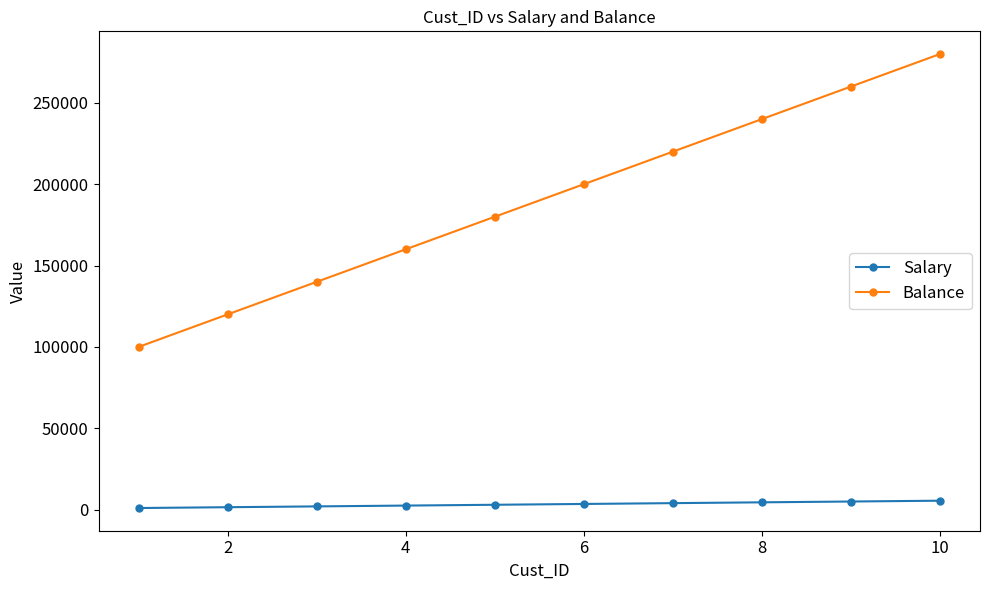

What is the average value of the Salary series?

3250